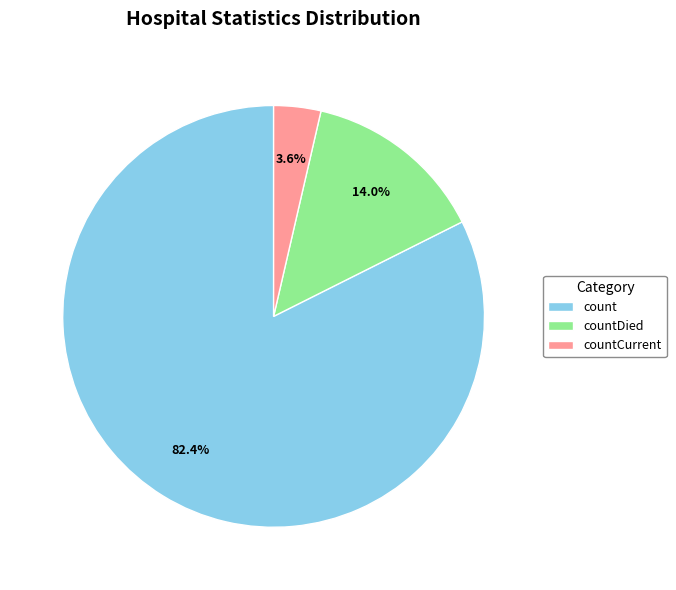

To the nearest percent, what is the average slice percentage?

33%